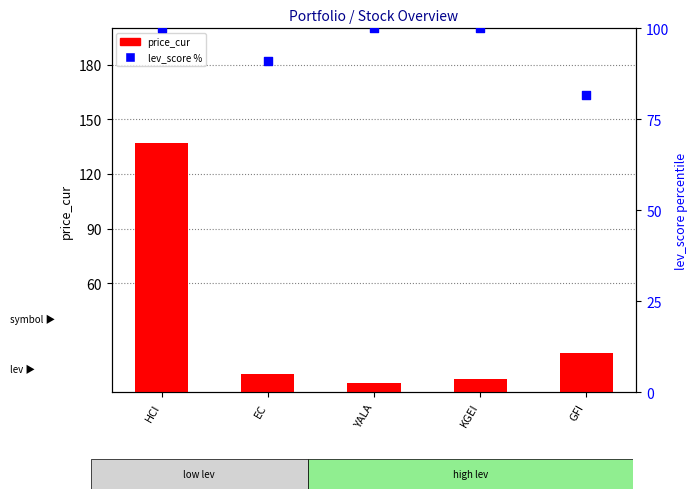

What are all the series names shown in the legend?

price_cur, lev_score %